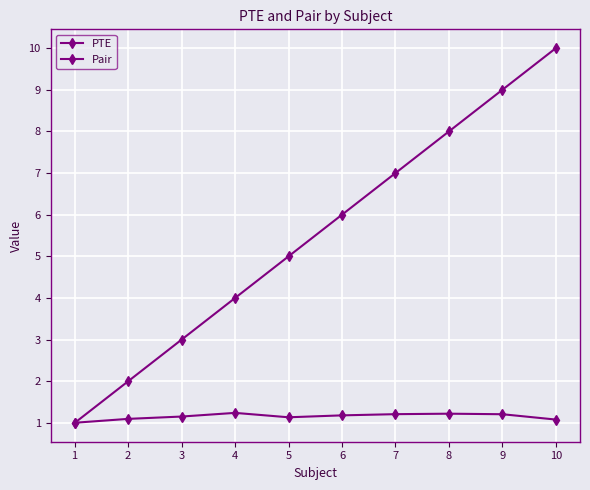

How many data points does each series have?

10